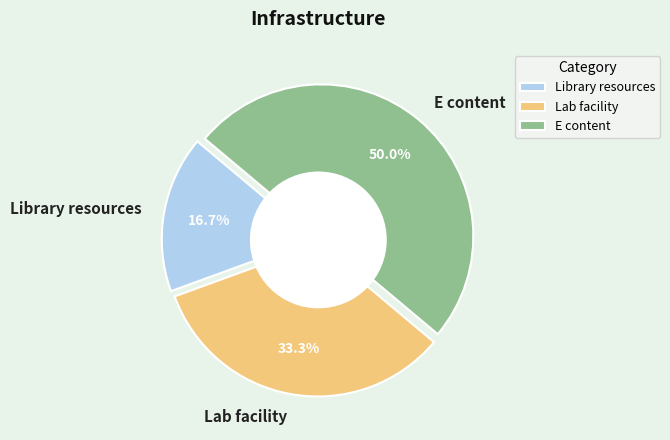

What is the largest slice in the pie chart?

E content